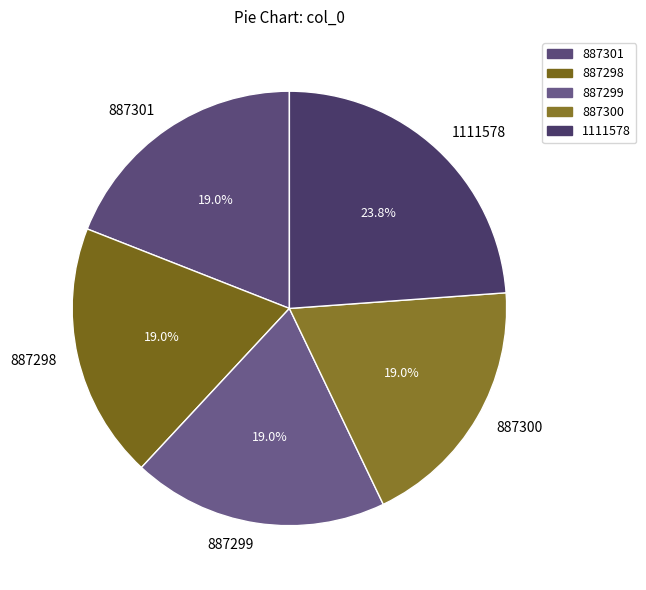

Approximately how many times larger is the value at 887300 compared to 887298?

1.0